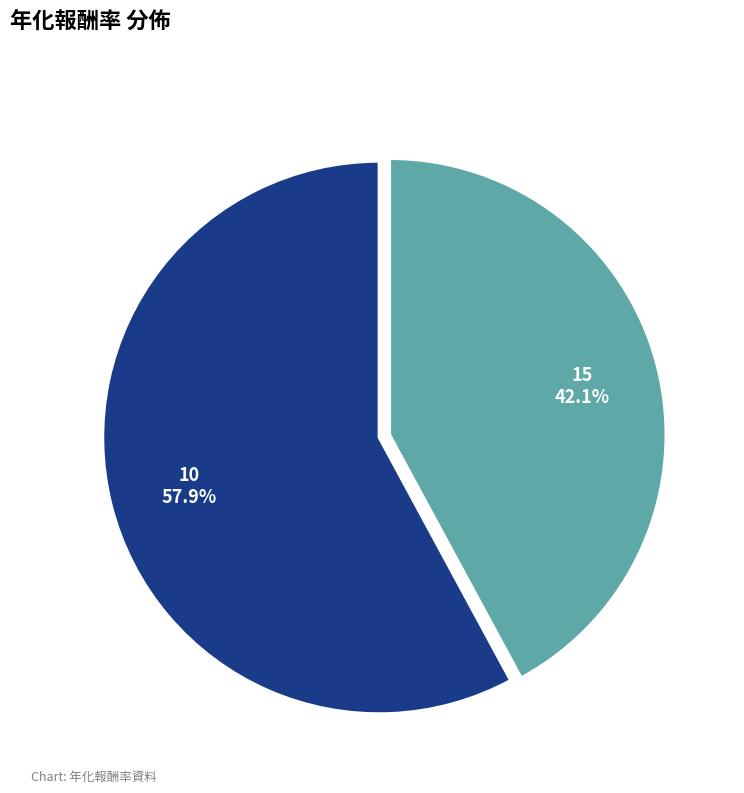

The 15 slice represents 42% of the pie. True or false?

True